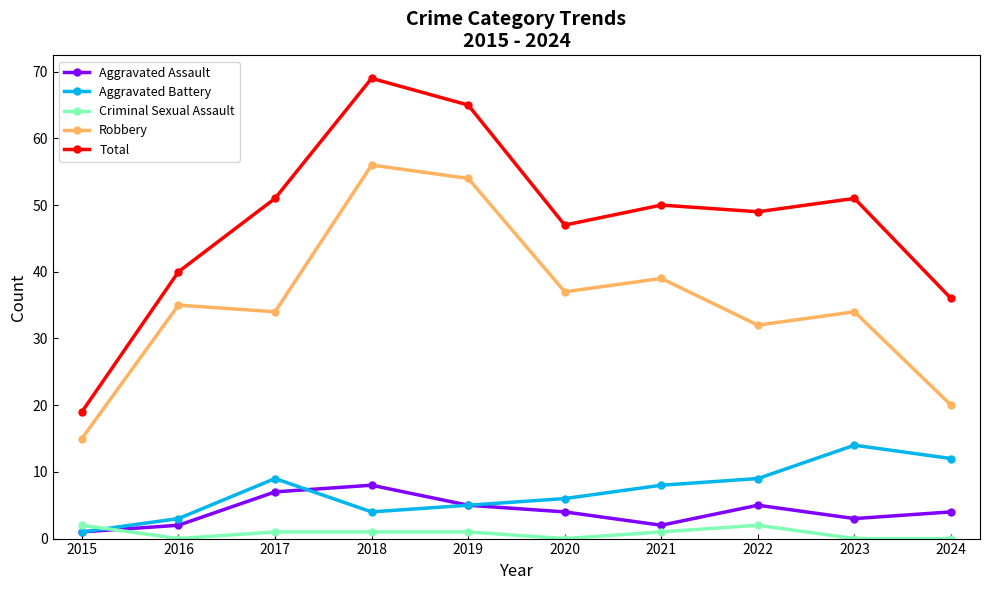

True or false: Robbery and Criminal Sexual Assault intersect in this chart.

False